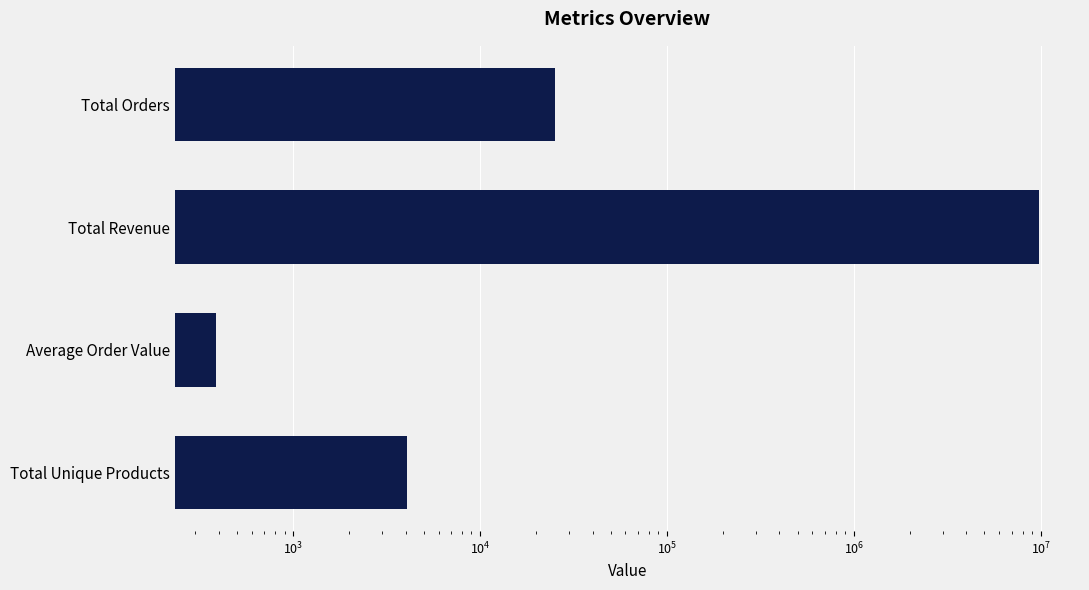

How many bars are there in total?

4